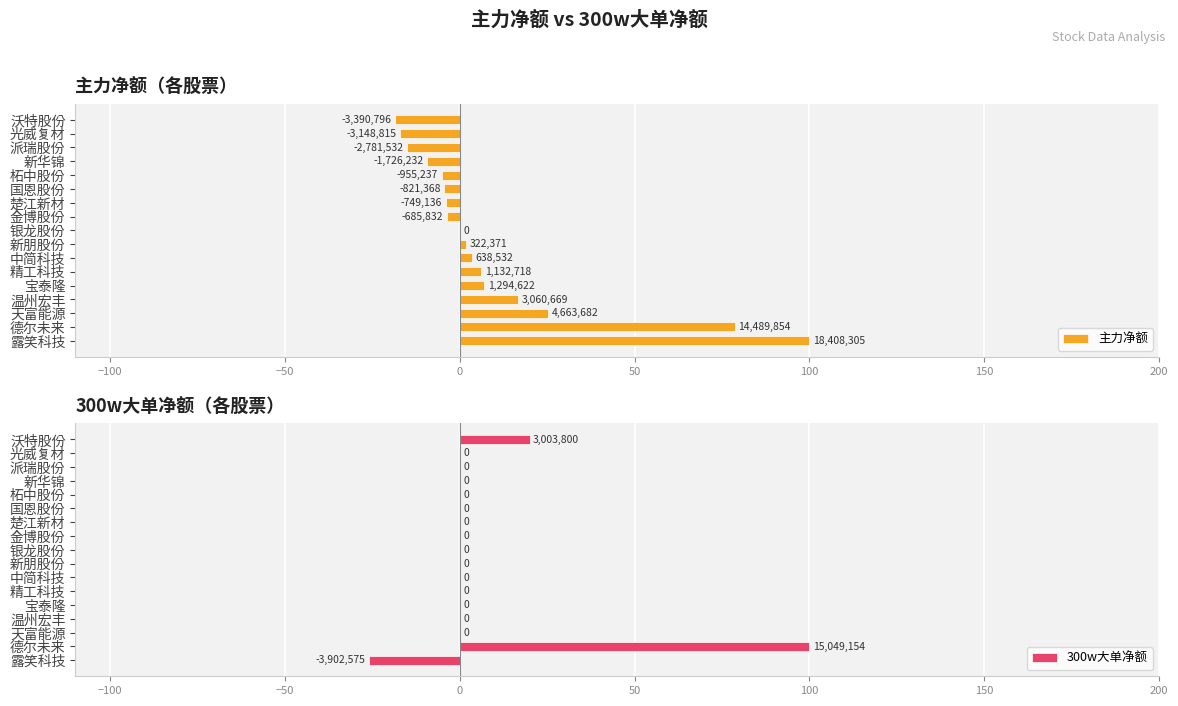

What is the highest value of the 300w大单净额 series?

100.0